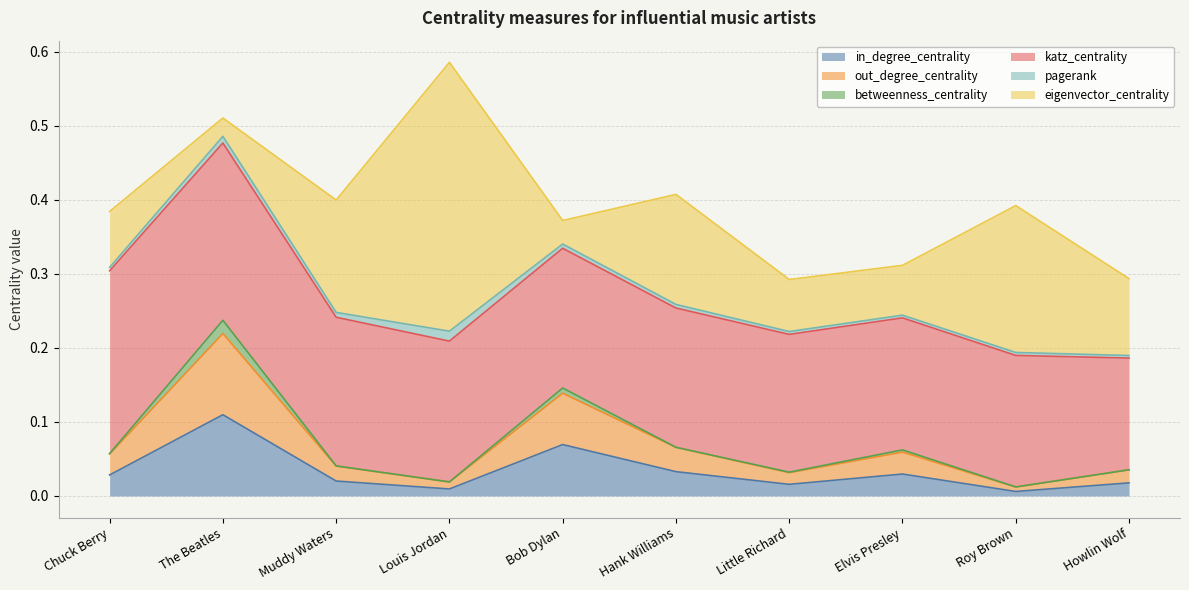

What is the spread (max minus min) of values at Bob Dylan?

0.2